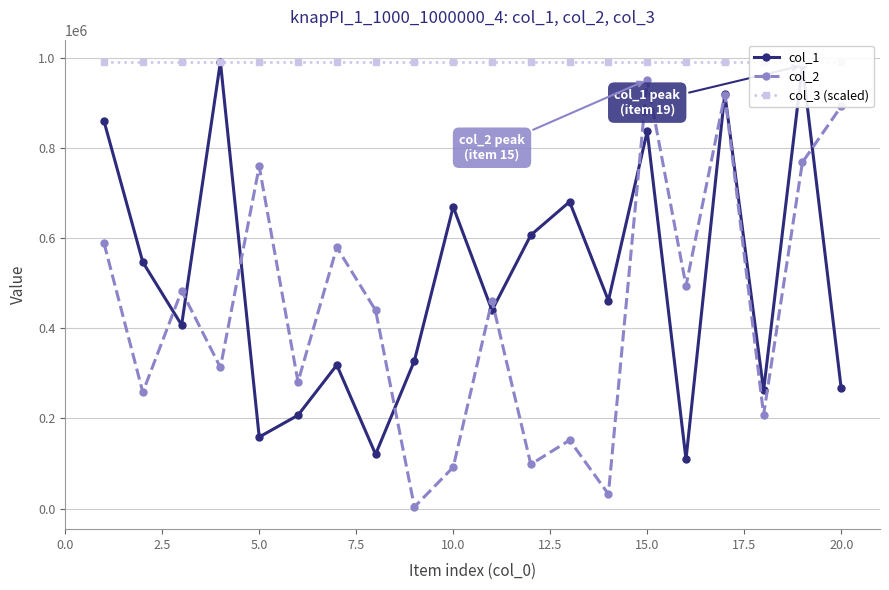

What is the average value of the col_1 series?

508373